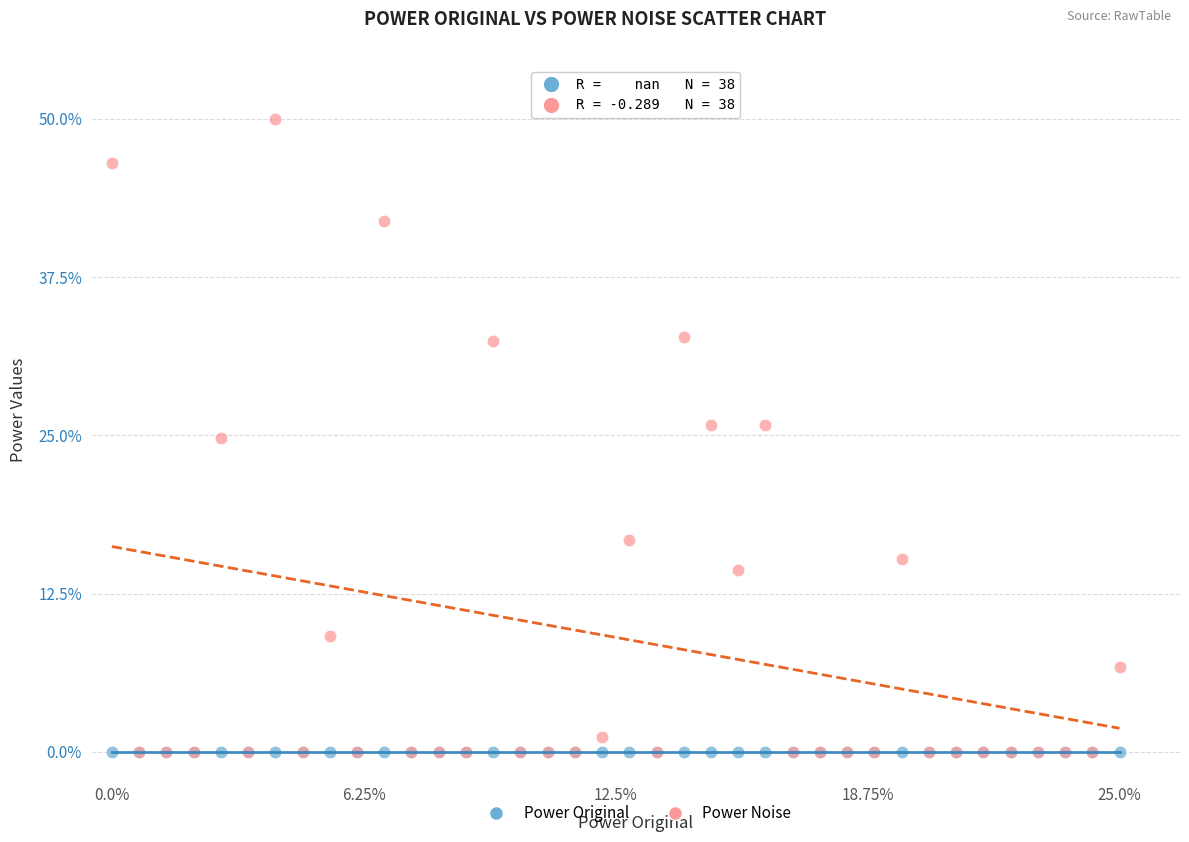

Which series reaches the maximum Y coordinate?

Power Noise